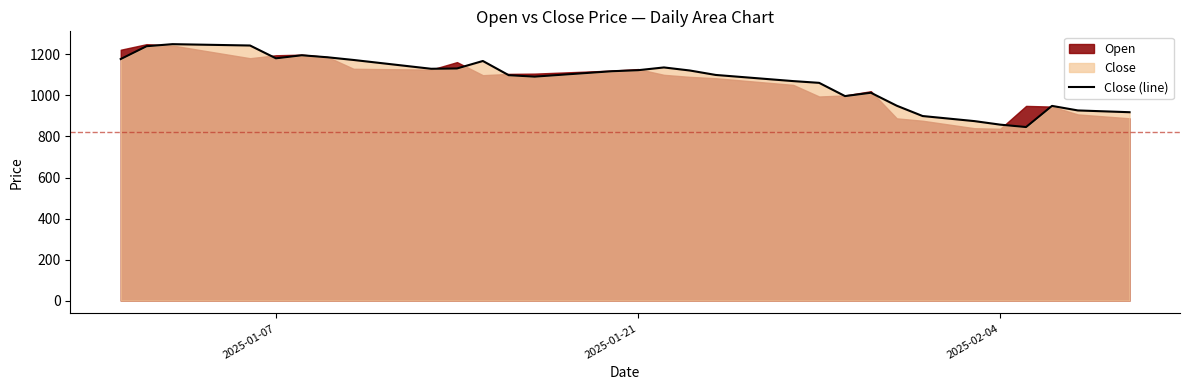

True or false: the data shows 1123.0 at 2025-01-21.

True